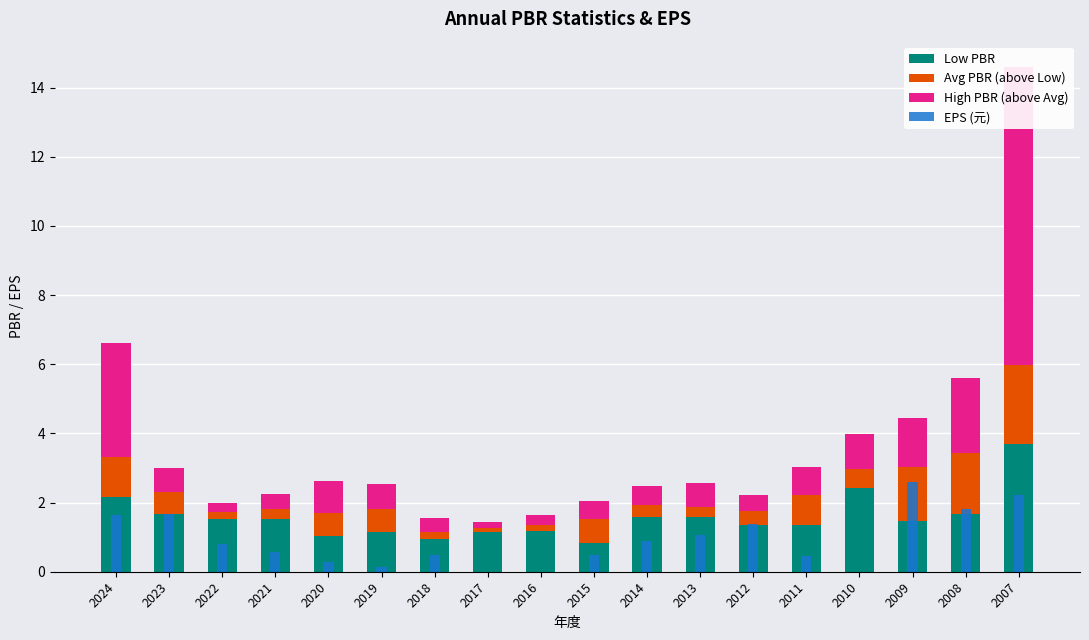

What is the average value of the Avg PBR (above Low) series?

0.7